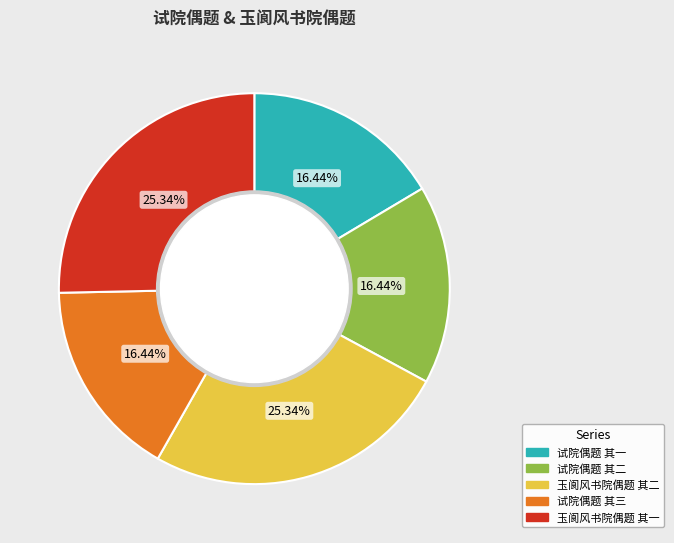

To the nearest percent, what percentage of the pie is 试院偶题 其三?

16%